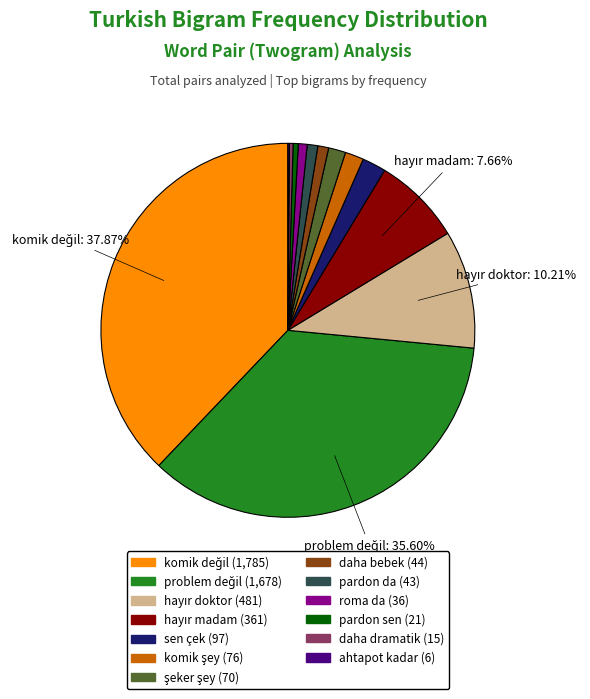

To the nearest percent, what is the difference between the largest and smallest slice percentages?

38%